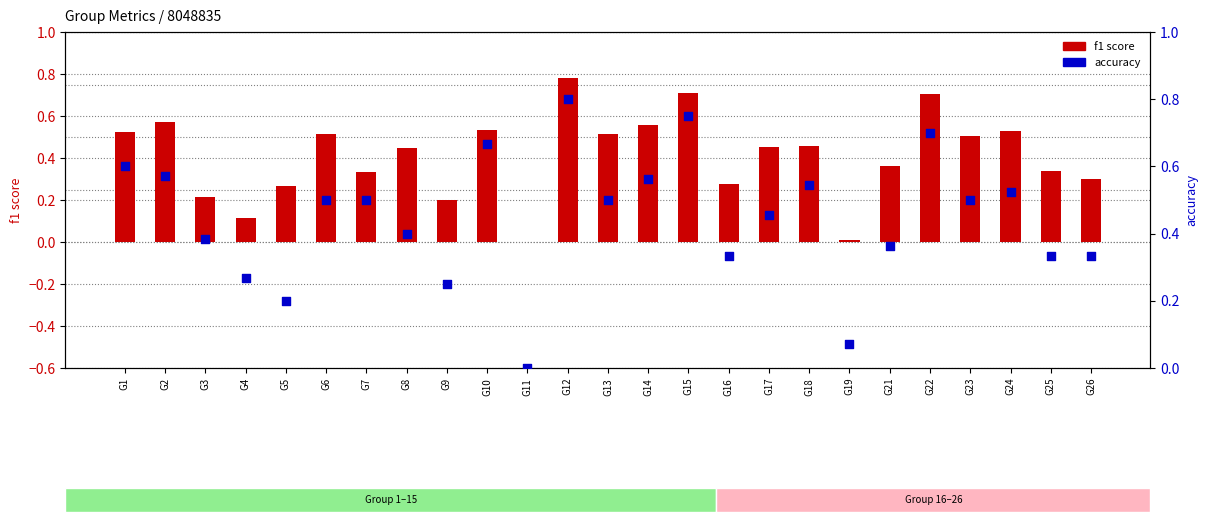

Which series has the largest Y range (max minus min)?

accuracy